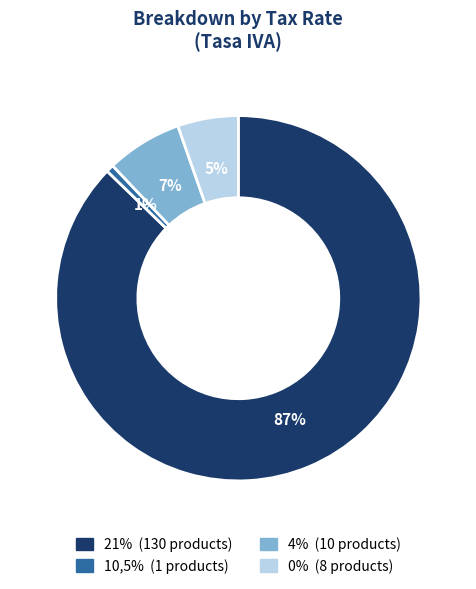

Is 21% the majority of the pie?

Yes